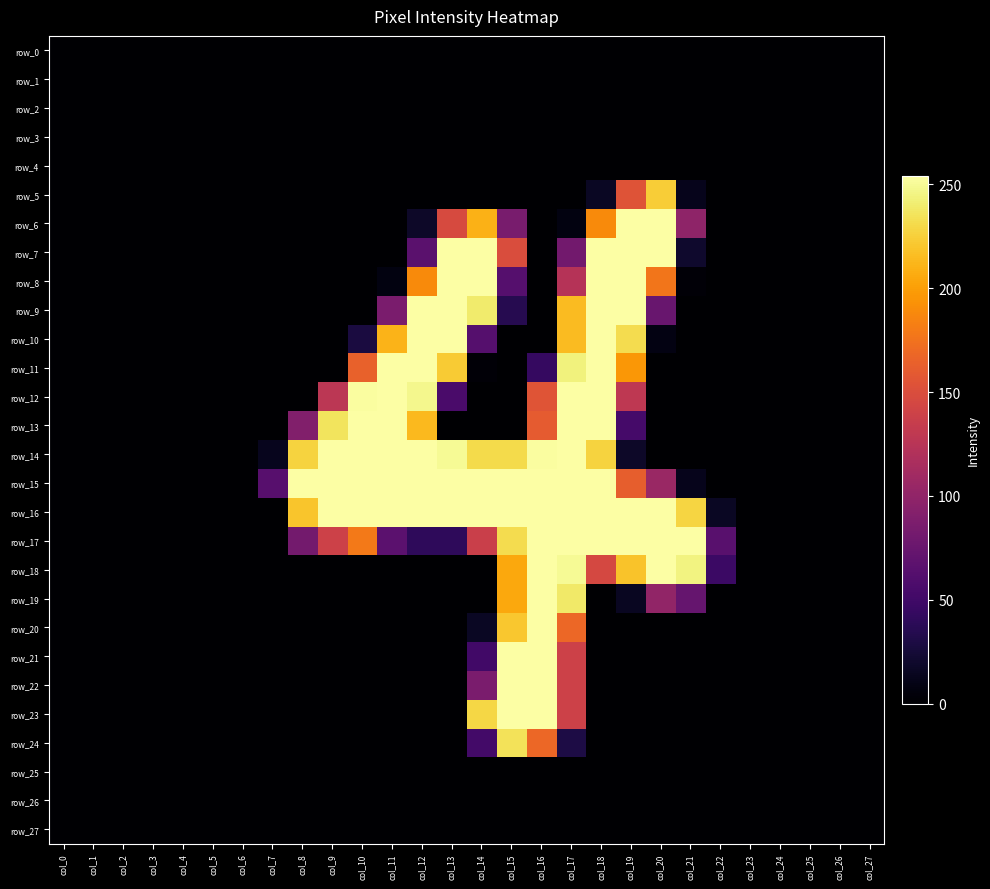

At which label does row_10 reach its minimum?

col_0